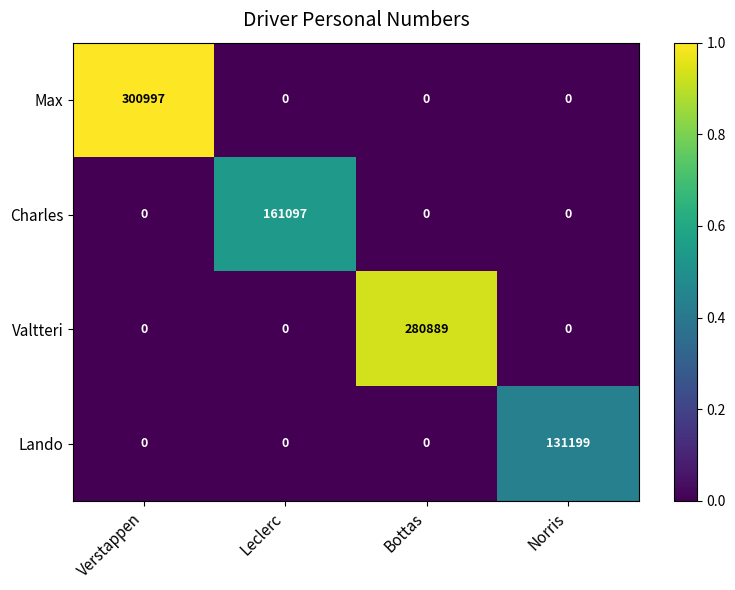

Reading right to left, list all the values displayed in this chart.

Max: Norris=0	Bottas=0	Leclerc=0	Verstappen=300997
Charles: Norris=0	Bottas=0	Leclerc=161097	Verstappen=0
Valtteri: Norris=0	Bottas=280889	Leclerc=0	Verstappen=0
Lando: Norris=131199	Bottas=0	Leclerc=0	Verstappen=0